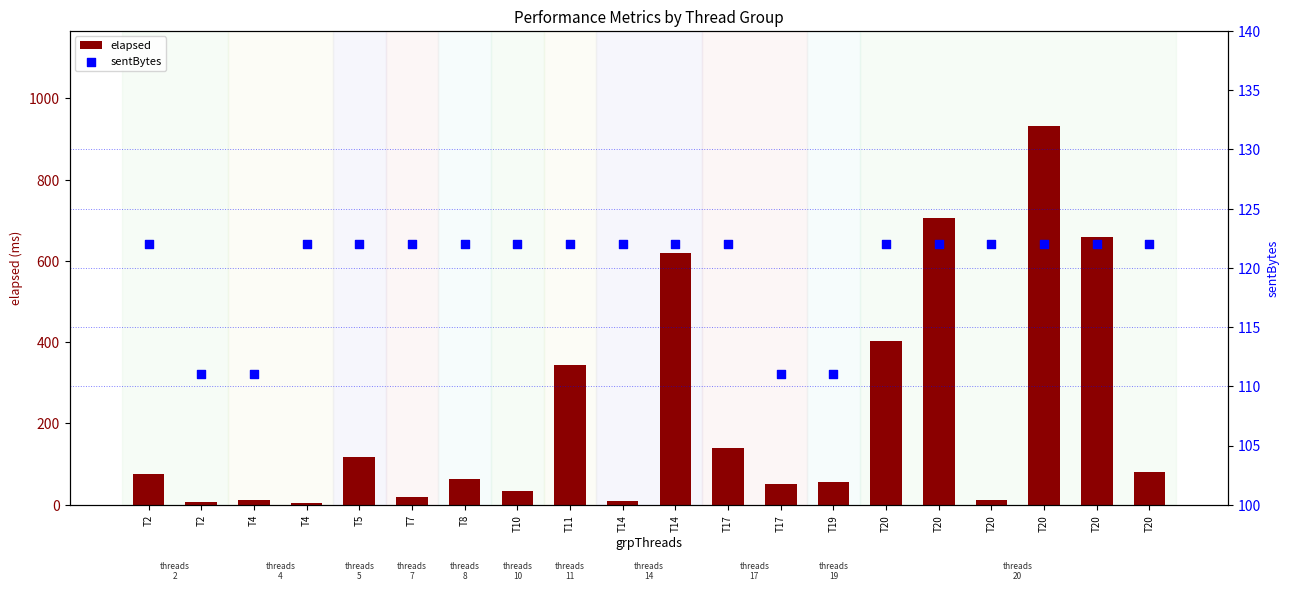

Which series contains the lowest Y value?

elapsed